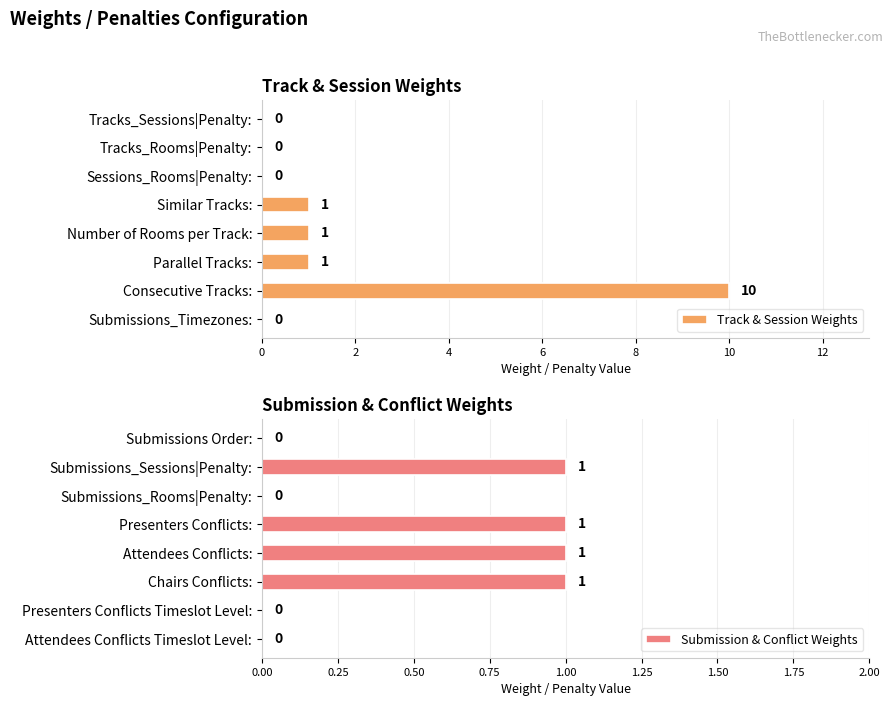

The value of Submission & Conflict Weights at Attendees Conflicts Timeslot Level: is 0. True or false?

True